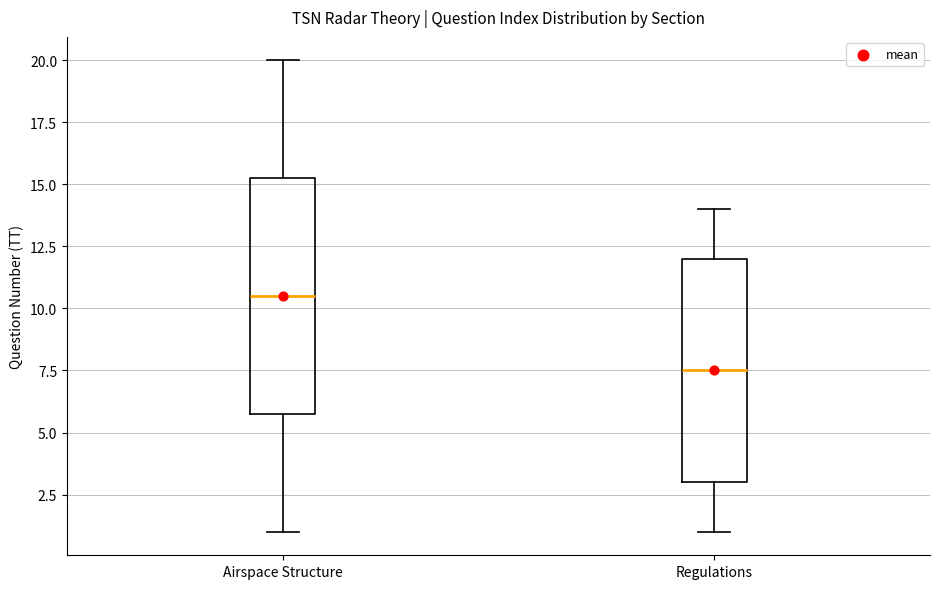

Which box's median line is the highest?

Airspace Structure